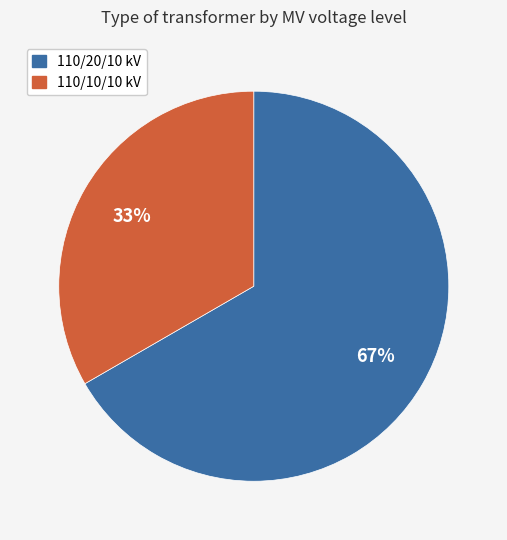

To the nearest percent, what is the combined percentage of 110/20/10 kV and 110/10/10 kV?

100%